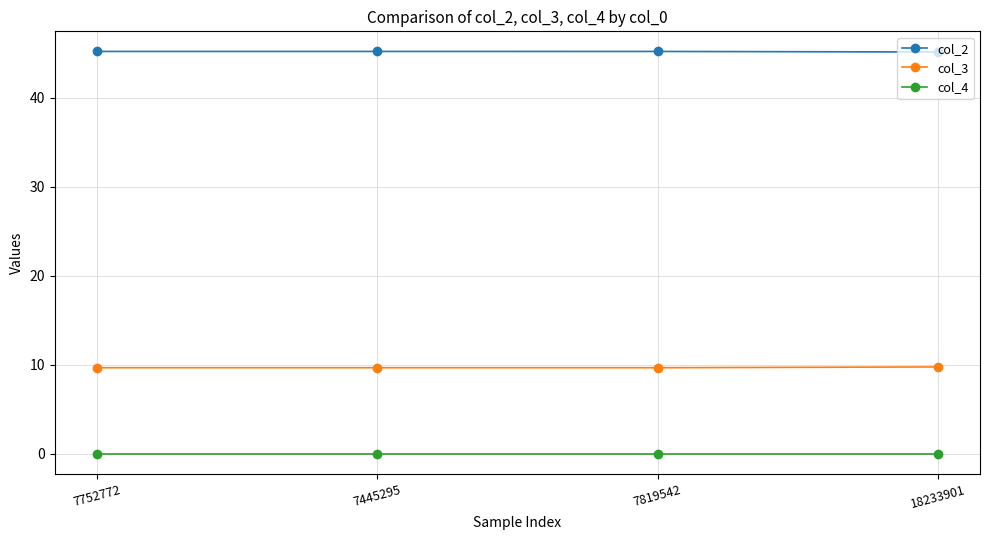

True or false: col_3 and col_4 cross at least once.

False